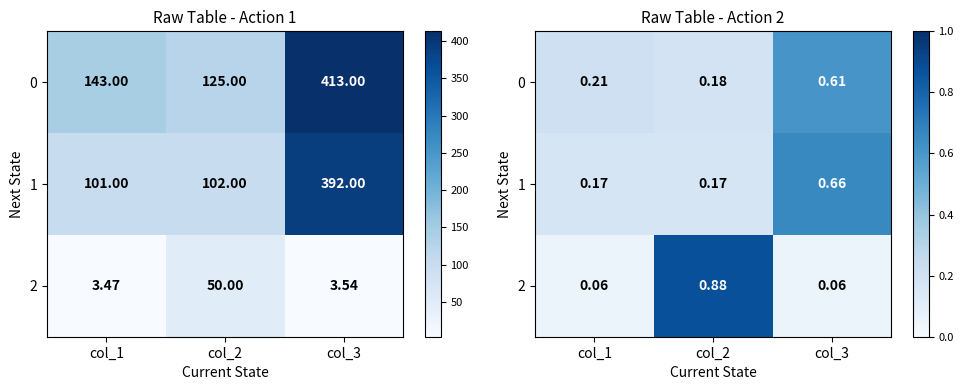

The value of 2 at col_2 is 0.2. True or false?

False